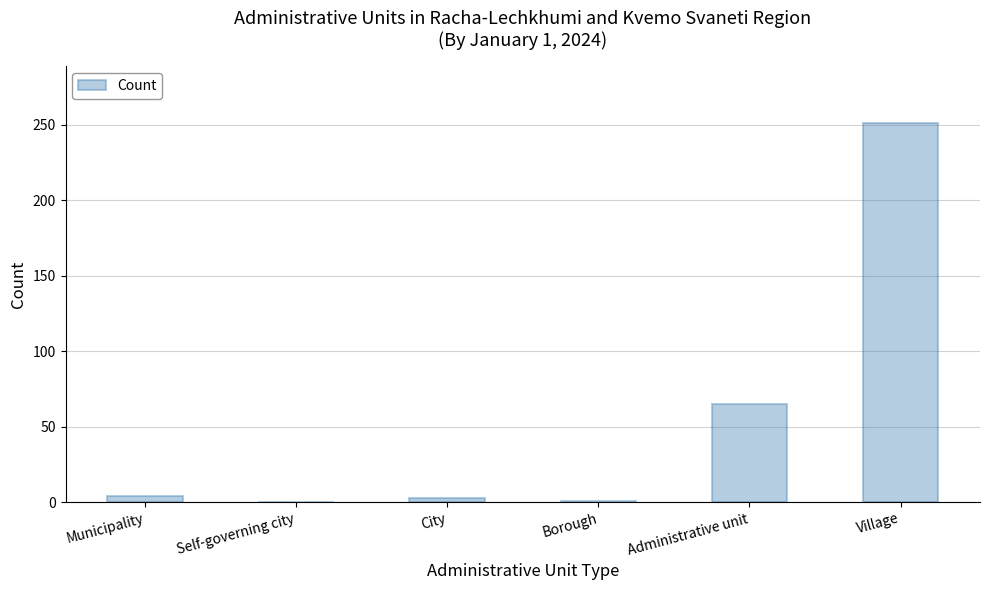

Which category has the highest value across all series?

Village